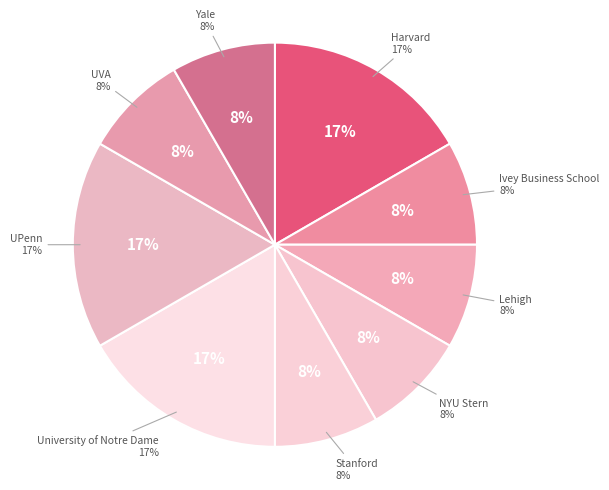

Count the number of slices in the pie.

9